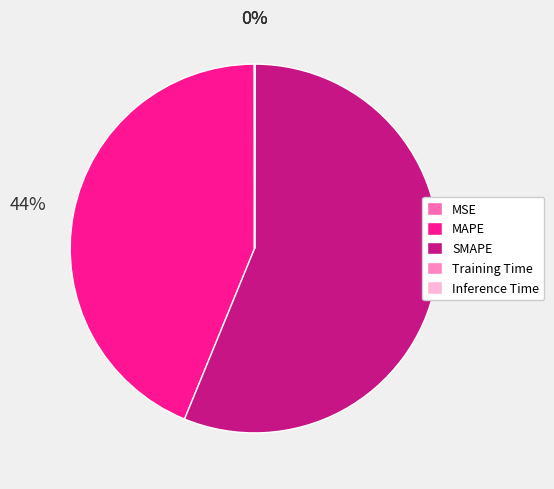

Rank the categories by value from lowest to highest.

Training Time, Inference Time, MSE, MAPE, SMAPE